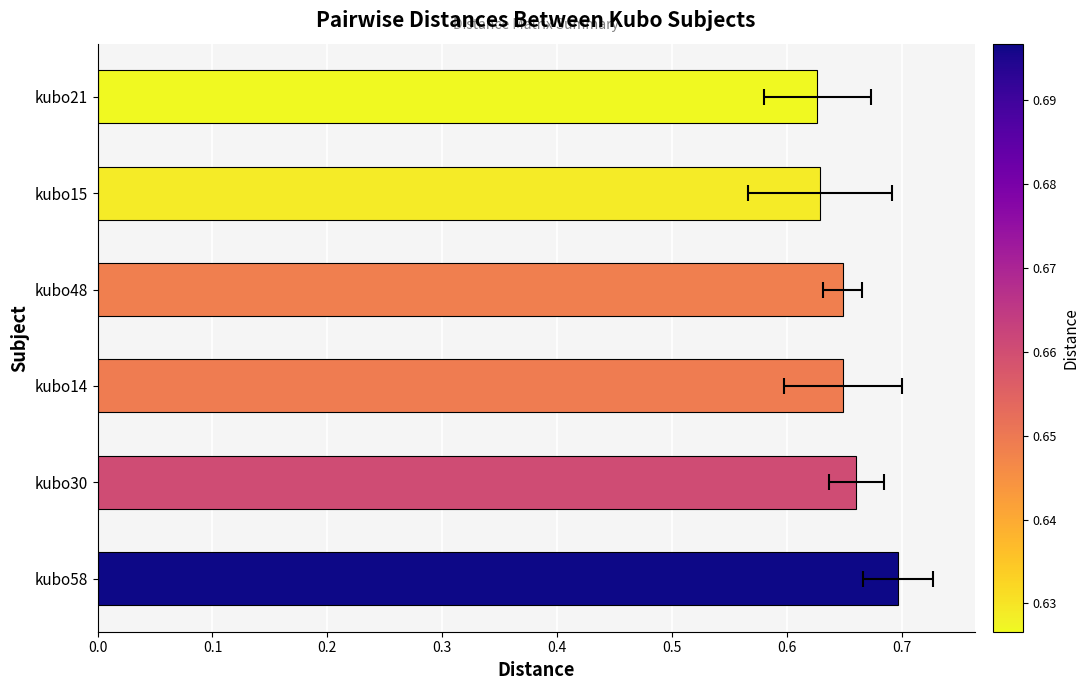

Count the values in the range 0 to 1.

6